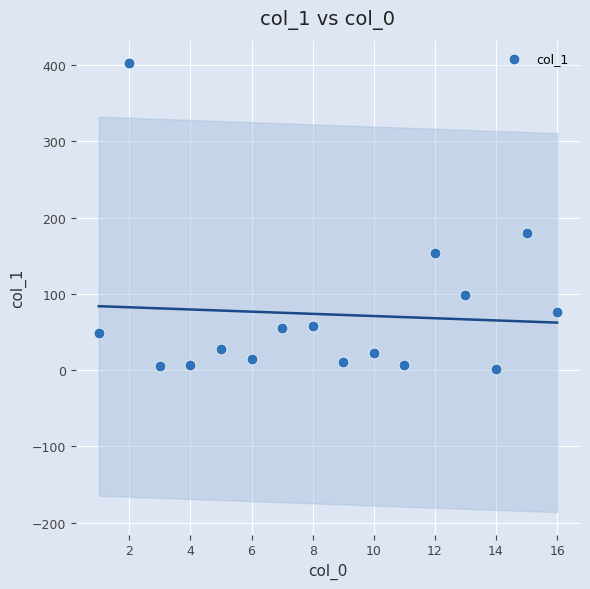

What is the range of X values (max minus min)?

15.0